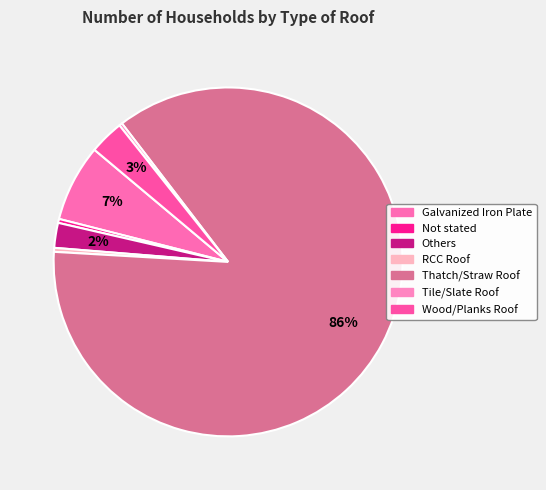

How many slices are in this pie chart?

7